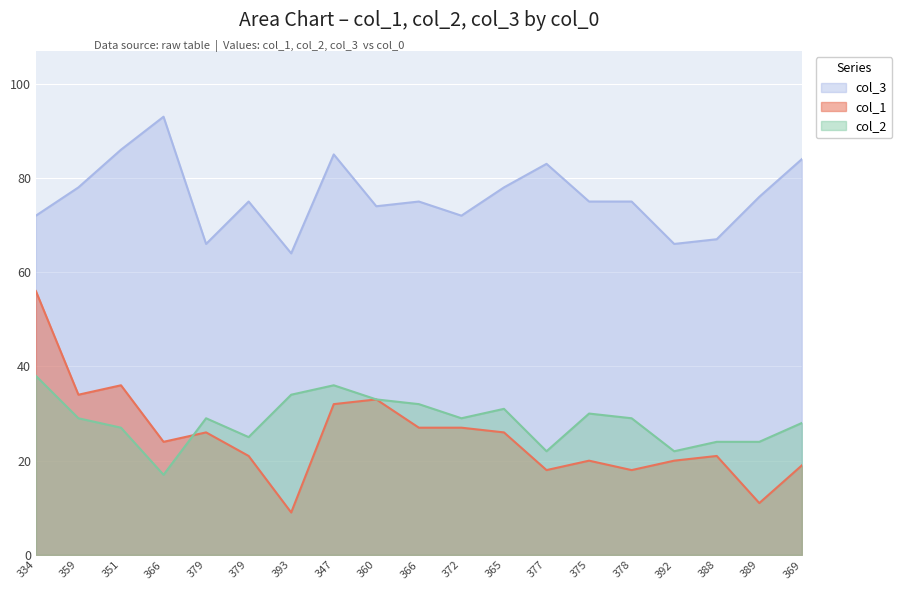

What is the label of the 12th point from the left?

365